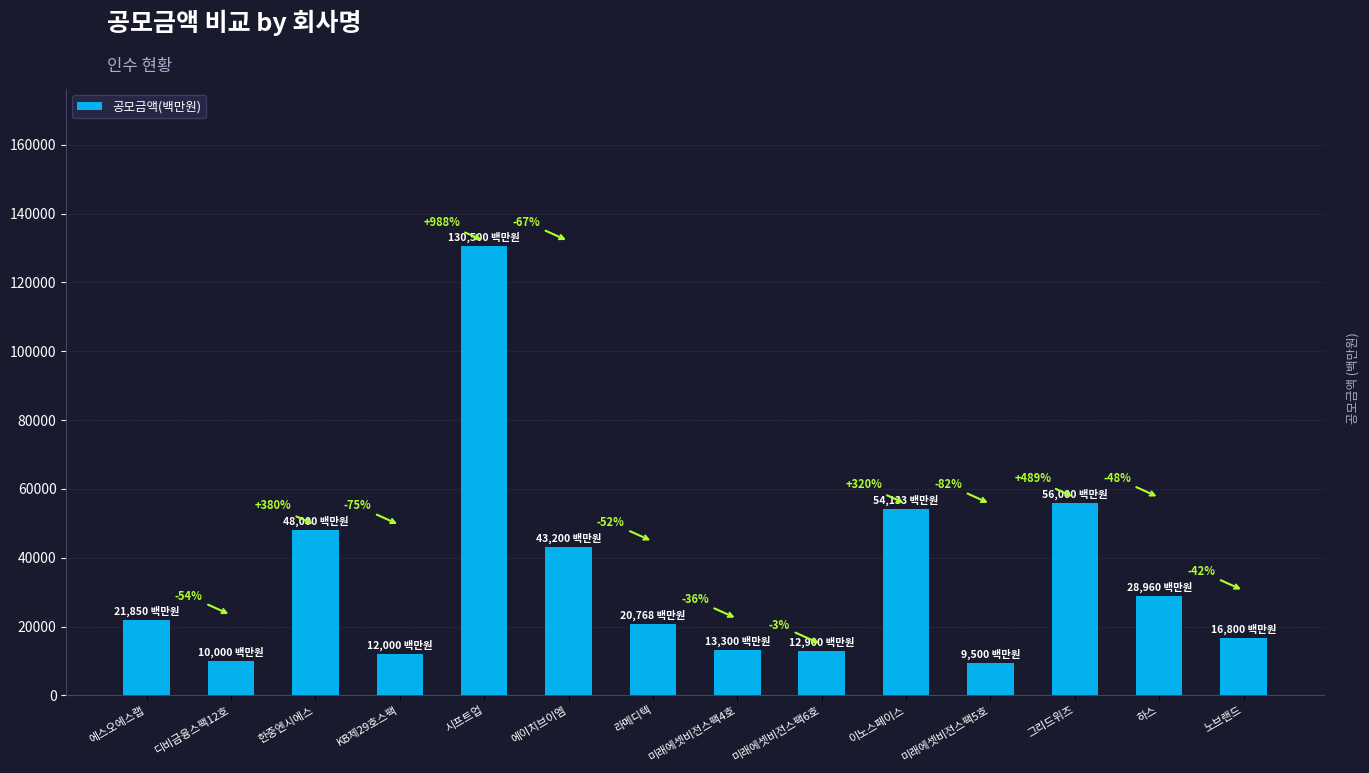

What is the minimum value shown in the chart?

9500.0